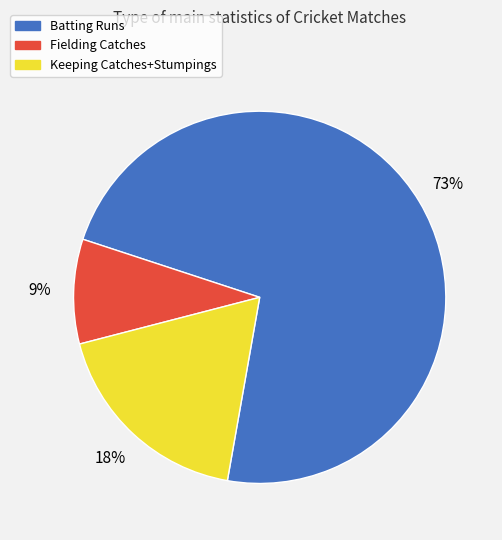

Rank the categories by value from lowest to highest.

Fielding, Keeping, Batting